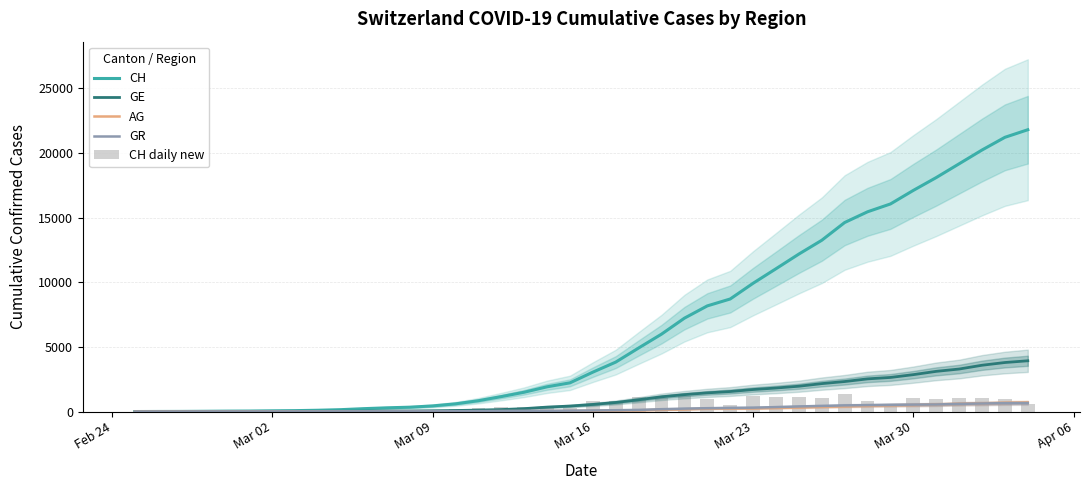

What is the difference between the maximum and second lowest values in the CH daily new series?

1370